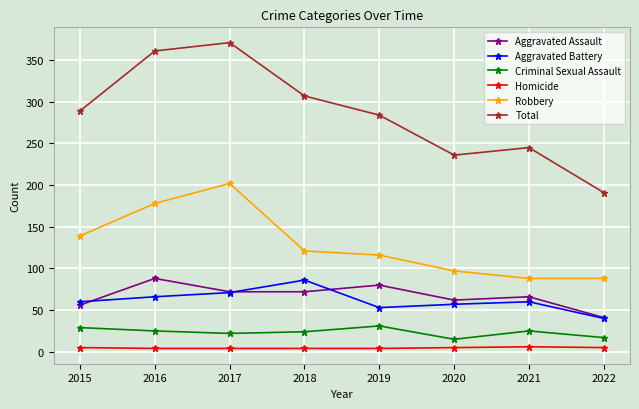

Where is the first local maximum for Aggravated Assault?

2016